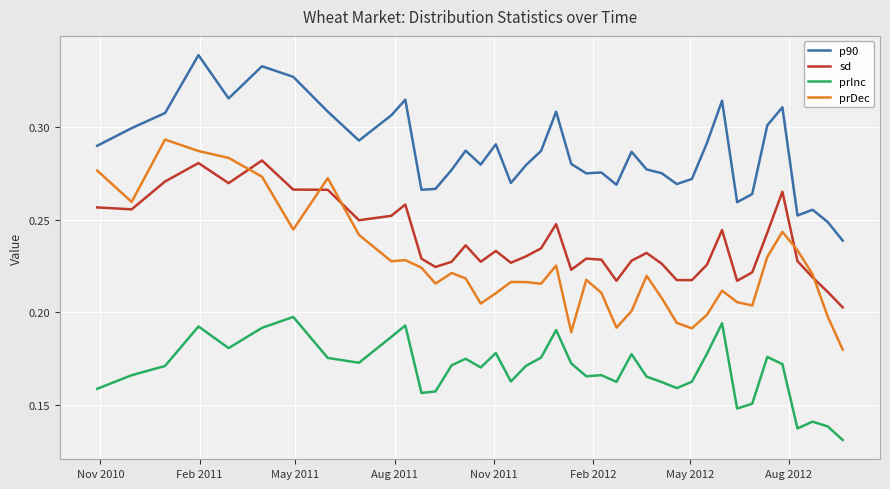

List the series in order of their peak value, lowest first.

prInc, sd, prDec, p90